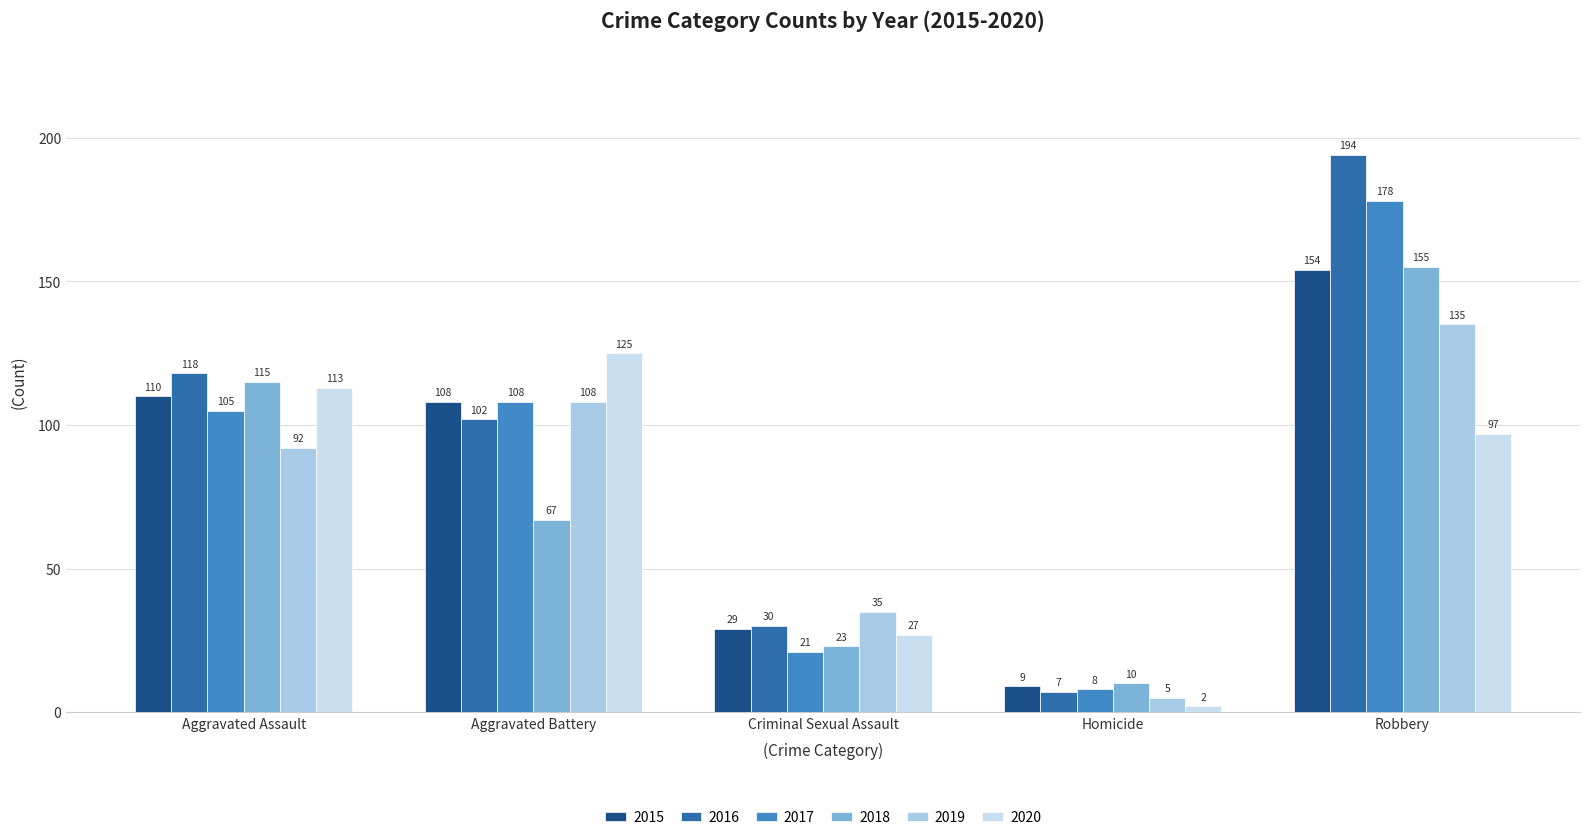

Is it true that 2019 equals 61 at Criminal Sexual Assault?

False